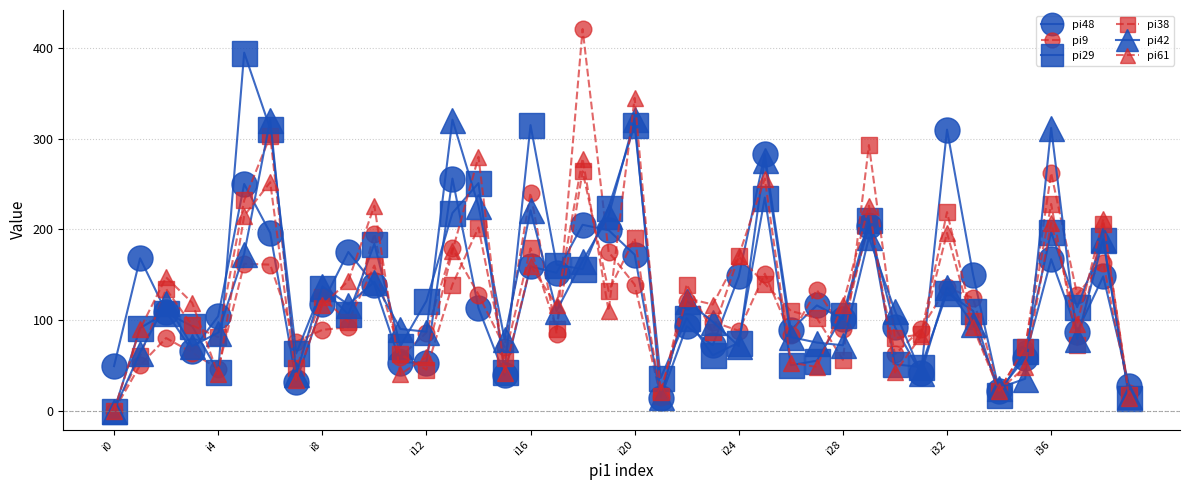

What is the greatest value displayed?

421